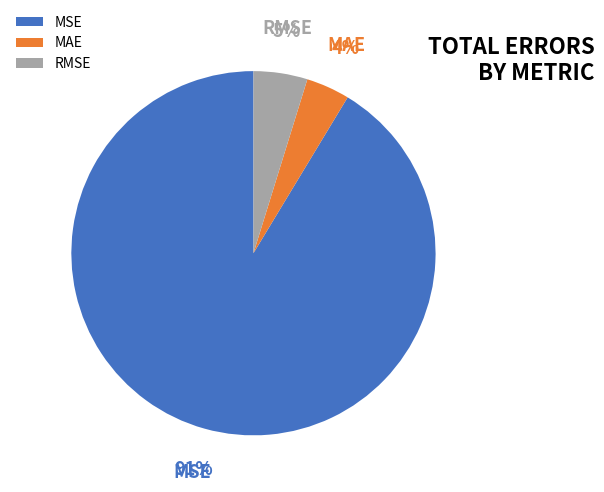

Count the number of slices in the pie.

3